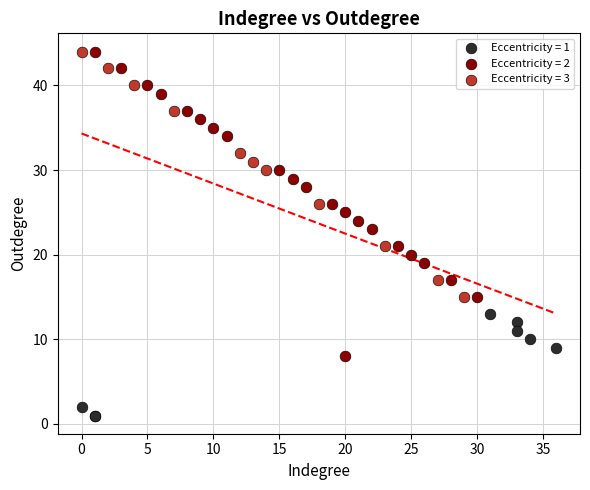

What are all the series names shown in the legend?

Eccentricity = 1, Eccentricity = 2, Eccentricity = 3